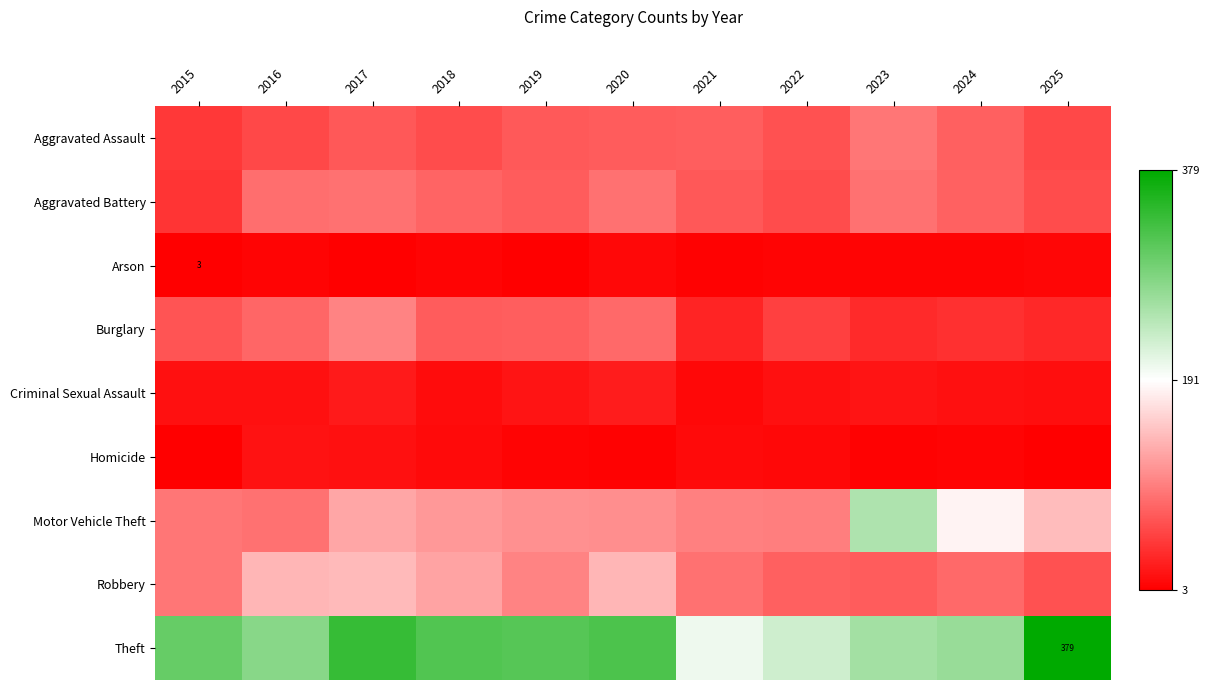

How many series are shown in this chart?

9